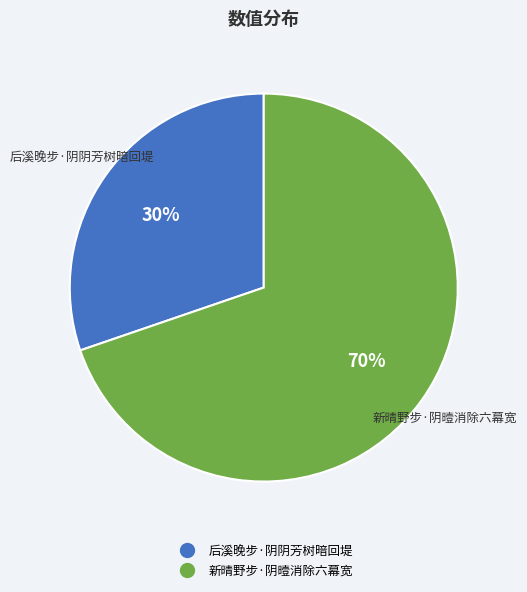

Count the number of slices in the pie.

2